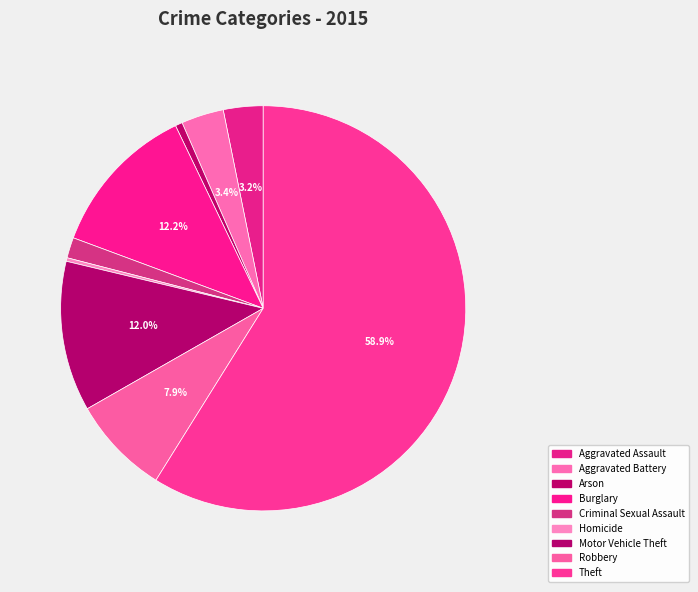

Does any single category account for the majority?

Yes